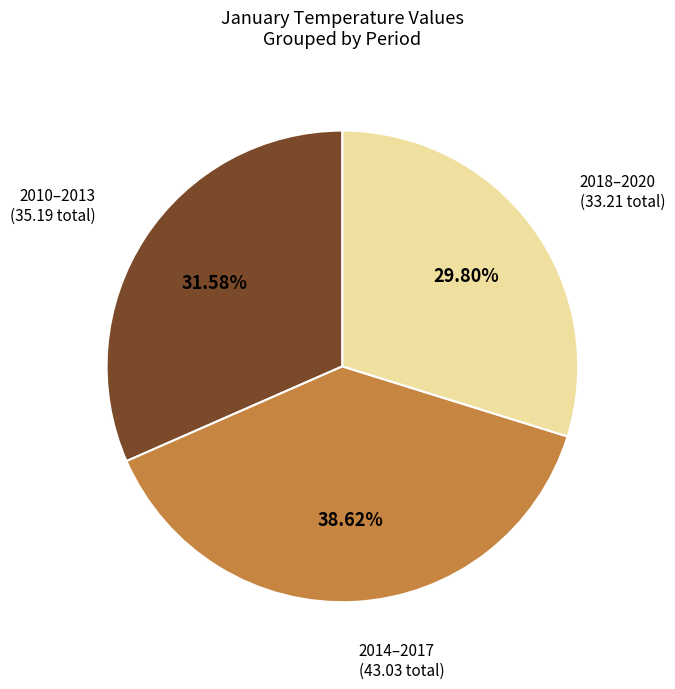

Is there any slice that represents more than half of the pie?

No